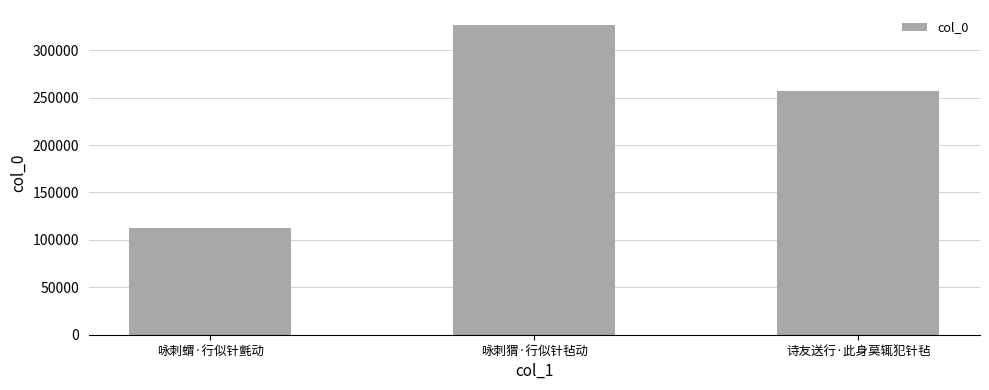

Which category has the highest value across all series?

咏刺猬·行似针毡动